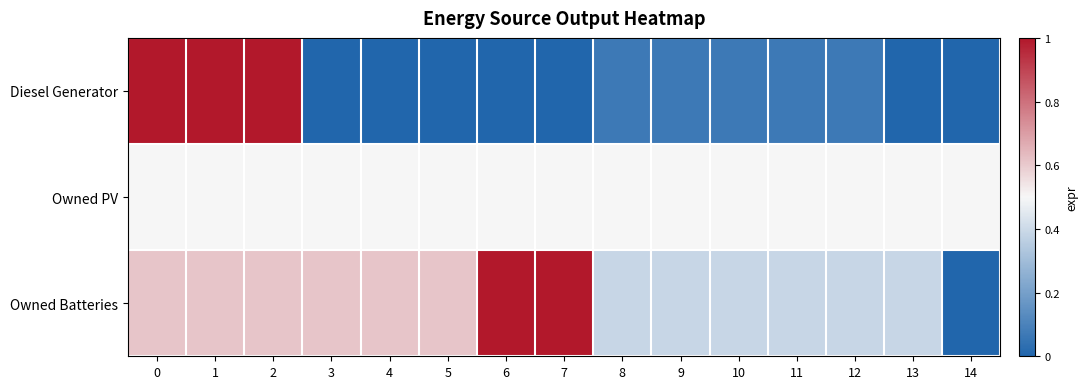

Which series has the widest spread of values?

Diesel Generator